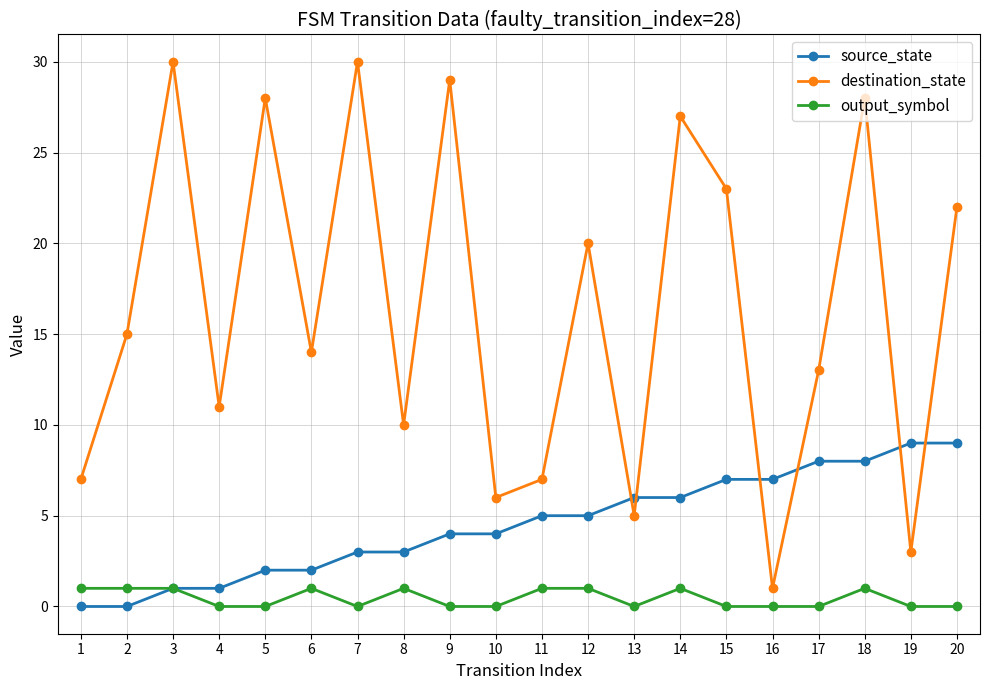

True or false: output_symbol and destination_state cross at least once.

False